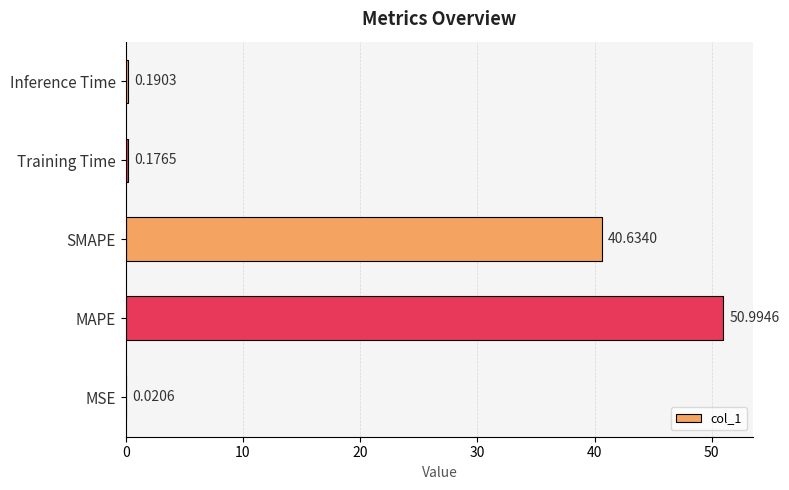

Between MSE and Inference Time, which is larger?

Inference Time